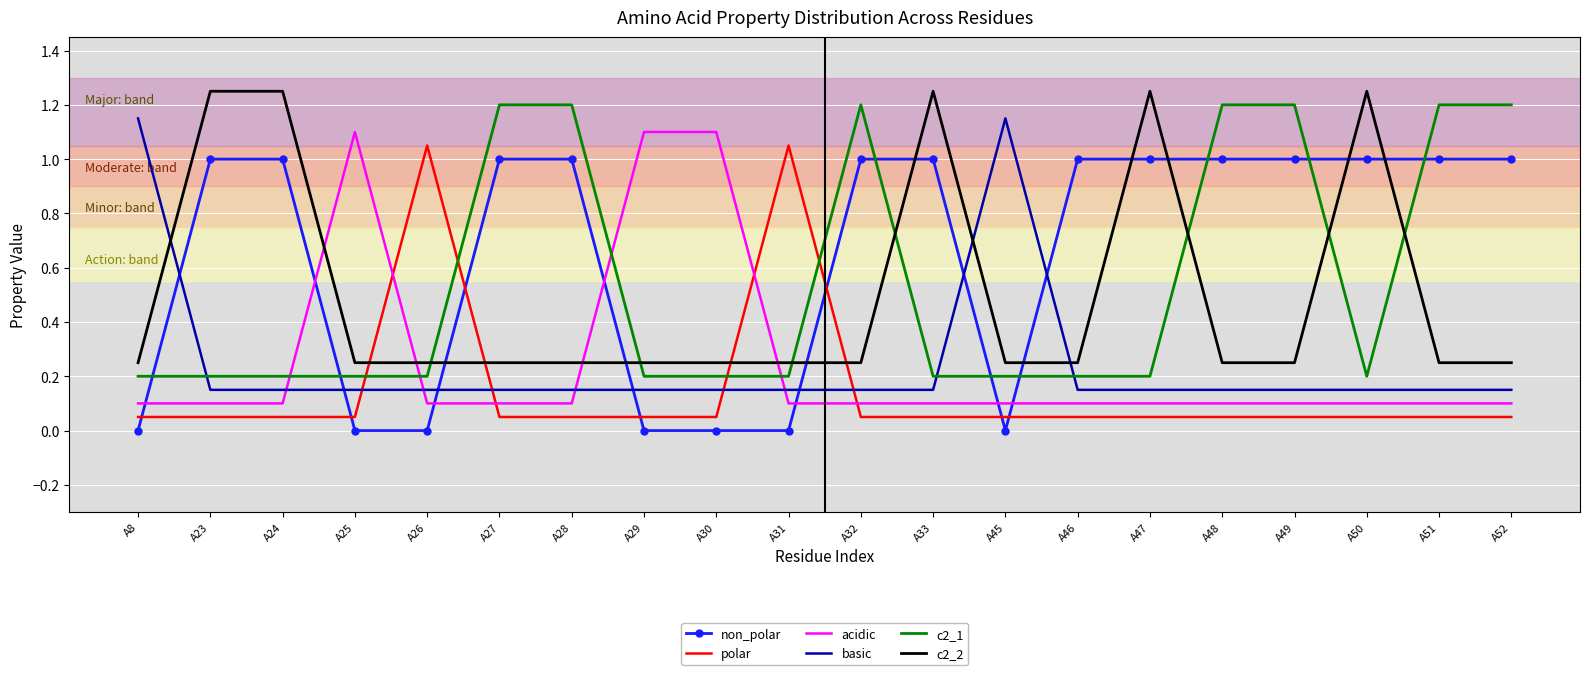

Is the value of acidic at A30 greater than the value of non_polar at A27?

Yes